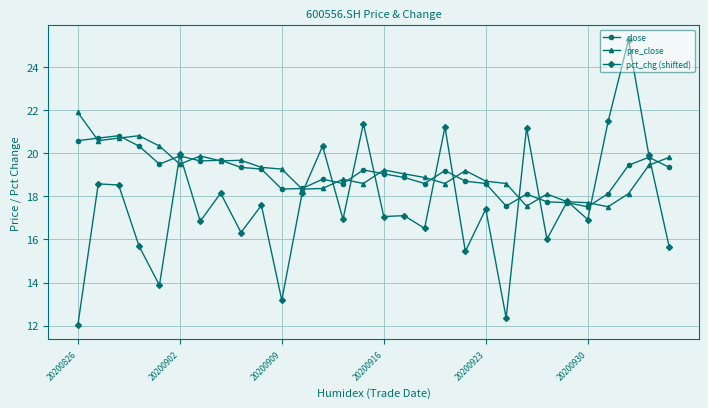

True or false: close has more than 1 interior local peaks.

True